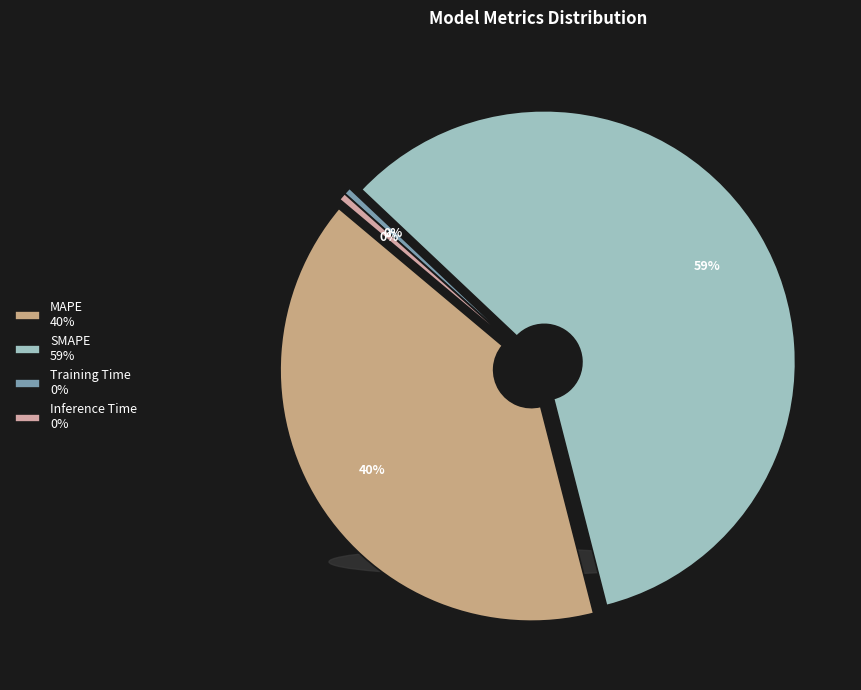

Is the sum of MAPE and SMAPE greater than half?

Yes